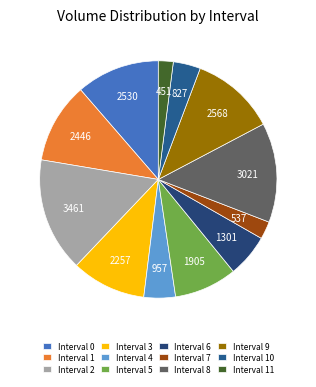

Count the number of slices in the pie.

12